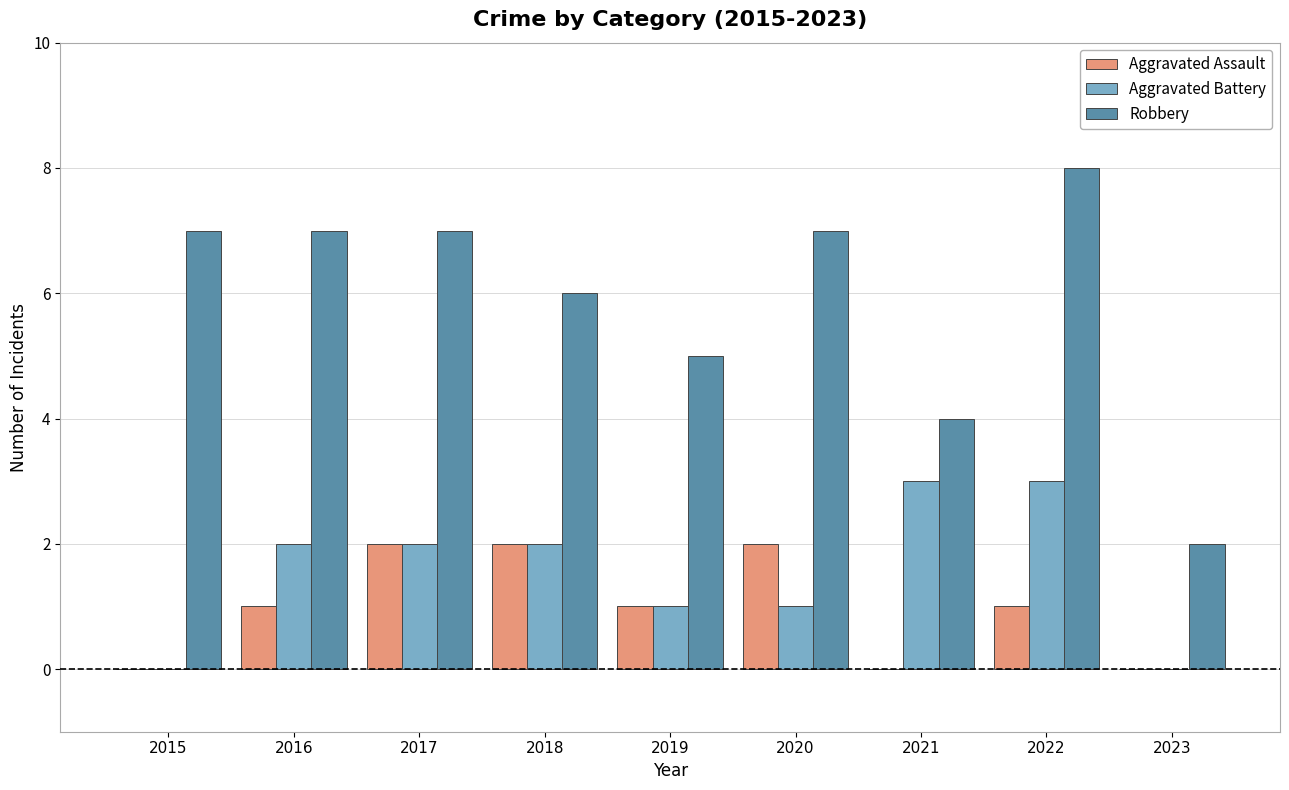

Which series has the largest total across all categories?

Robbery